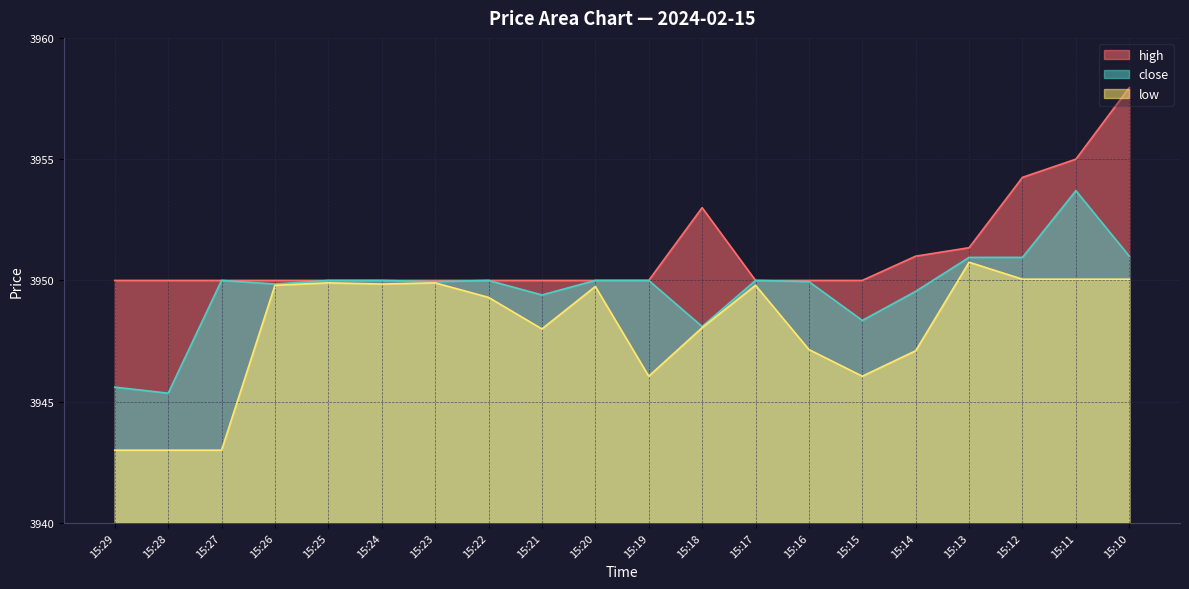

What is the average value of the low series?

3948.0